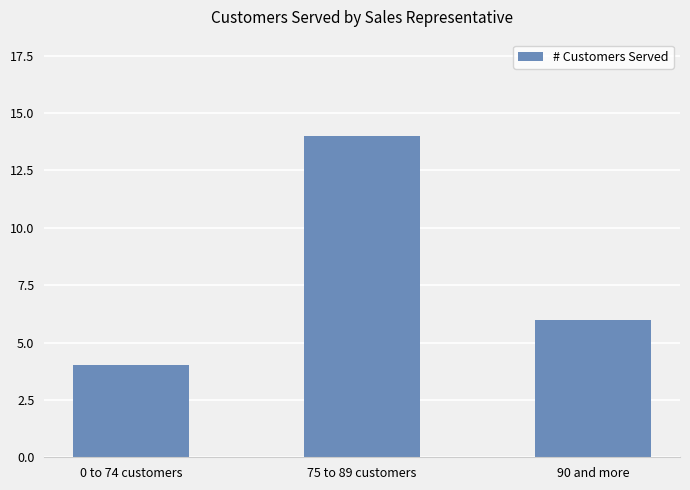

What is the sum of all values?

24